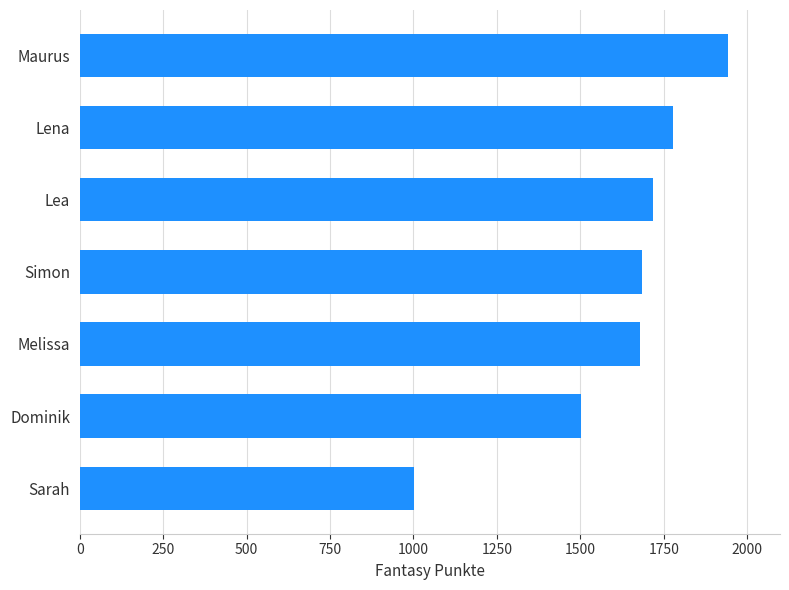

At which label is the value closest to 1472?

Dominik